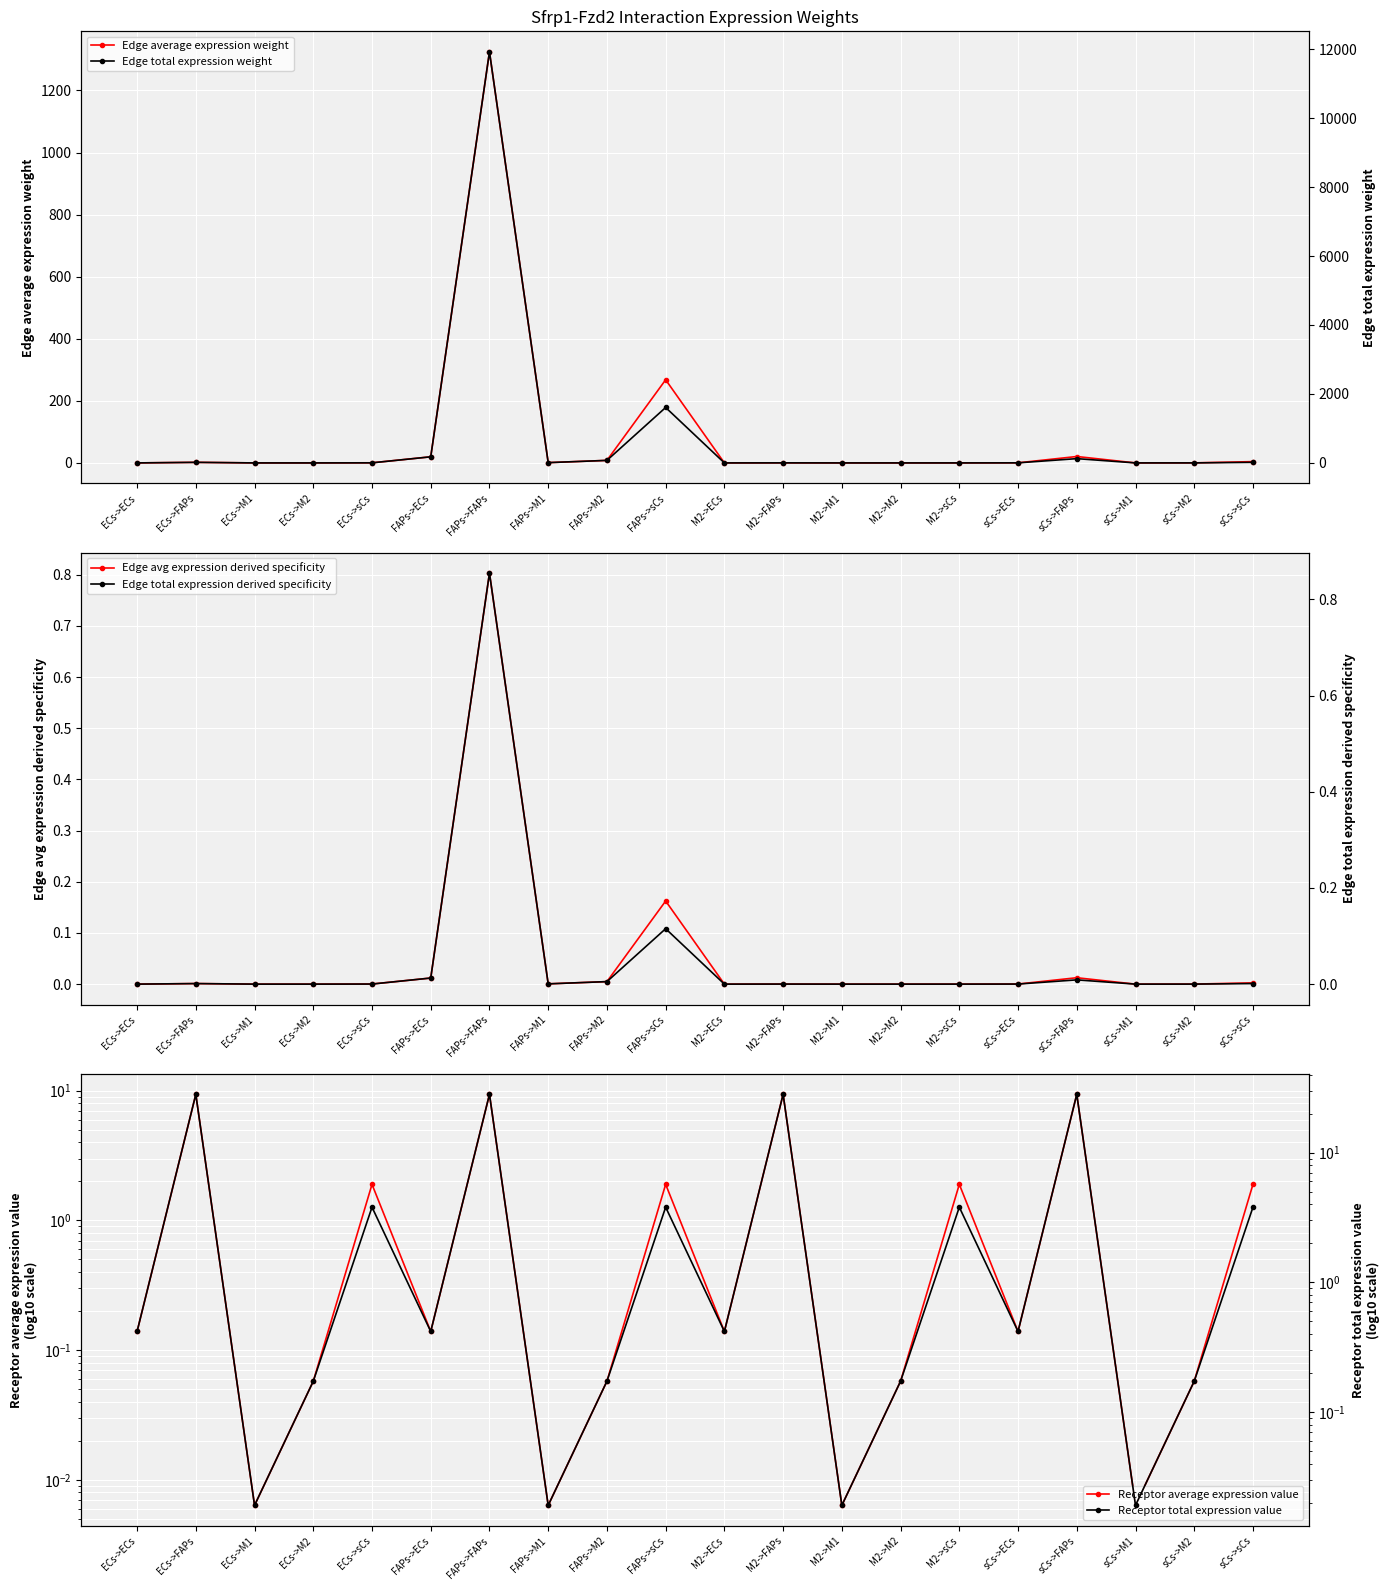

True or false: Edge total expression weight and Edge average expression weight cross at least once.

False